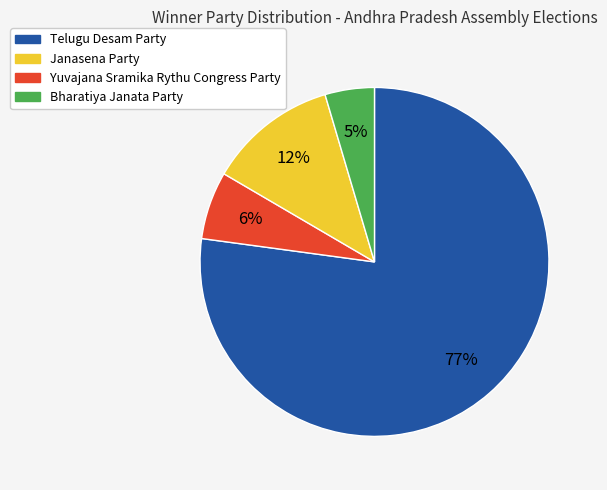

The Telugu Desam Party slice represents 63% of the pie. True or false?

False